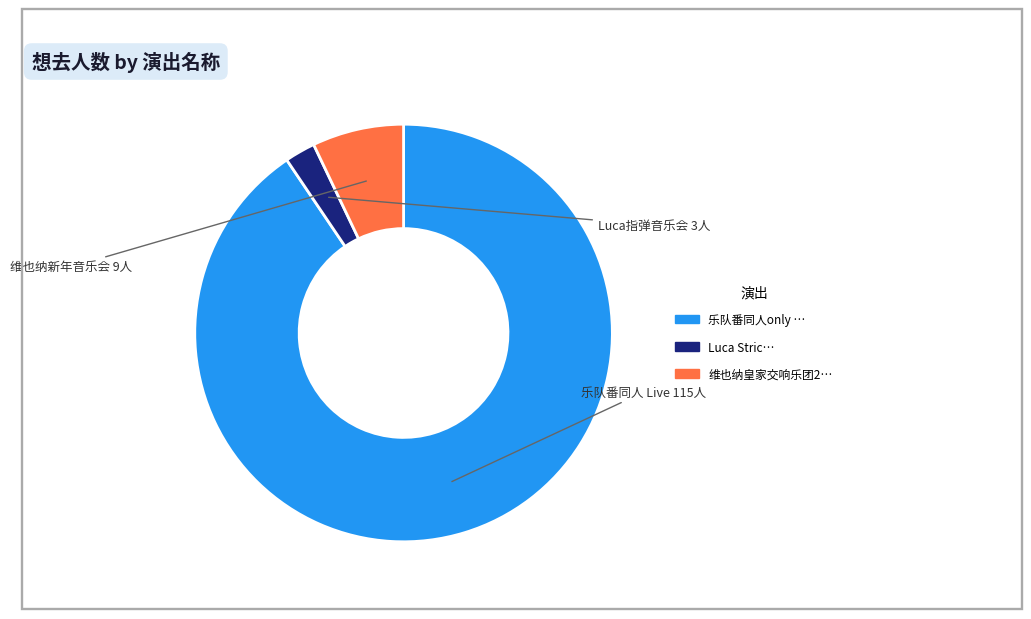

How many segments does this pie chart have?

3